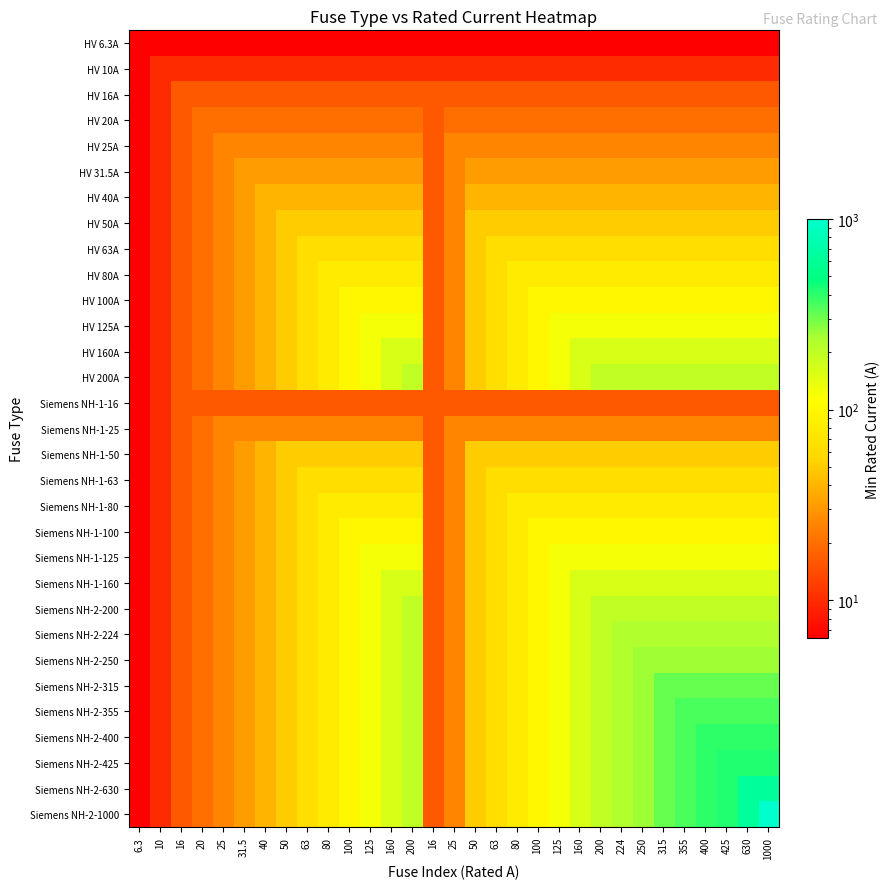

Reading left to right, extract all data points from this chart.

HV 6.3A: 6.3=6.3	10=6.3	16=6.3	20=6.3	25=6.3	31.5=6.3	40=6.3	50=6.3	63=6.3	80=6.3	100=6.3	125=6.3	160=6.3	200=6.3	16=6.3	25=6.3	50=6.3	63=6.3	80=6.3	100=6.3	125=6.3	160=6.3	200=6.3	224=6.3	250=6.3	315=6.3	355=6.3	400=6.3	425=6.3	630=6.3	1000=6.3
HV 10A: 6.3=6.3	10=10.0	16=10.0	20=10.0	25=10.0	31.5=10.0	40=10.0	50=10.0	63=10.0	80=10.0	100=10.0	125=10.0	160=10.0	200=10.0	16=10.0	25=10.0	50=10.0	63=10.0	80=10.0	100=10.0	125=10.0	160=10.0	200=10.0	224=10.0	250=10.0	315=10.0	355=10.0	400=10.0	425=10.0	630=10.0	1000=10.0
HV 16A: 6.3=6.3	10=10.0	16=16.0	20=16.0	25=16.0	31.5=16.0	40=16.0	50=16.0	63=16.0	80=16.0	100=16.0	125=16.0	160=16.0	200=16.0	16=16.0	25=16.0	50=16.0	63=16.0	80=16.0	100=16.0	125=16.0	160=16.0	200=16.0	224=16.0	250=16.0	315=16.0	355=16.0	400=16.0	425=16.0	630=16.0	1000=16.0
HV 20A: 6.3=6.3	10=10.0	16=16.0	20=20.0	25=20.0	31.5=20.0	40=20.0	50=20.0	63=20.0	80=20.0	100=20.0	125=20.0	160=20.0	200=20.0	16=16.0	25=20.0	50=20.0	63=20.0	80=20.0	100=20.0	125=20.0	160=20.0	200=20.0	224=20.0	250=20.0	315=20.0	355=20.0	400=20.0	425=20.0	630=20.0	1000=20.0
HV 25A: 6.3=6.3	10=10.0	16=16.0	20=20.0	25=25.0	31.5=25.0	40=25.0	50=25.0	63=25.0	80=25.0	100=25.0	125=25.0	160=25.0	200=25.0	16=16.0	25=25.0	50=25.0	63=25.0	80=25.0	100=25.0	125=25.0	160=25.0	200=25.0	224=25.0	250=25.0	315=25.0	355=25.0	400=25.0	425=25.0	630=25.0	1000=25.0
HV 31.5A: 6.3=6.3	10=10.0	16=16.0	20=20.0	25=25.0	31.5=31.5	40=31.5	50=31.5	63=31.5	80=31.5	100=31.5	125=31.5	160=31.5	200=31.5	16=16.0	25=25.0	50=31.5	63=31.5	80=31.5	100=31.5	125=31.5	160=31.5	200=31.5	224=31.5	250=31.5	315=31.5	355=31.5	400=31.5	425=31.5	630=31.5	1000=31.5
HV 40A: 6.3=6.3	10=10.0	16=16.0	20=20.0	25=25.0	31.5=31.5	40=40.0	50=40.0	63=40.0	80=40.0	100=40.0	125=40.0	160=40.0	200=40.0	16=16.0	25=25.0	50=40.0	63=40.0	80=40.0	100=40.0	125=40.0	160=40.0	200=40.0	224=40.0	250=40.0	315=40.0	355=40.0	400=40.0	425=40.0	630=40.0	1000=40.0
HV 50A: 6.3=6.3	10=10.0	16=16.0	20=20.0	25=25.0	31.5=31.5	40=40.0	50=50.0	63=50.0	80=50.0	100=50.0	125=50.0	160=50.0	200=50.0	16=16.0	25=25.0	50=50.0	63=50.0	80=50.0	100=50.0	125=50.0	160=50.0	200=50.0	224=50.0	250=50.0	315=50.0	355=50.0	400=50.0	425=50.0	630=50.0	1000=50.0
HV 63A: 6.3=6.3	10=10.0	16=16.0	20=20.0	25=25.0	31.5=31.5	40=40.0	50=50.0	63=63.0	80=63.0	100=63.0	125=63.0	160=63.0	200=63.0	16=16.0	25=25.0	50=50.0	63=63.0	80=63.0	100=63.0	125=63.0	160=63.0	200=63.0	224=63.0	250=63.0	315=63.0	355=63.0	400=63.0	425=63.0	630=63.0	1000=63.0
HV 80A: 6.3=6.3	10=10.0	16=16.0	20=20.0	25=25.0	31.5=31.5	40=40.0	50=50.0	63=63.0	80=80.0	100=80.0	125=80.0	160=80.0	200=80.0	16=16.0	25=25.0	50=50.0	63=63.0	80=80.0	100=80.0	125=80.0	160=80.0	200=80.0	224=80.0	250=80.0	315=80.0	355=80.0	400=80.0	425=80.0	630=80.0	1000=80.0
HV 100A: 6.3=6.3	10=10.0	16=16.0	20=20.0	25=25.0	31.5=31.5	40=40.0	50=50.0	63=63.0	80=80.0	100=100.0	125=100.0	160=100.0	200=100.0	16=16.0	25=25.0	50=50.0	63=63.0	80=80.0	100=100.0	125=100.0	160=100.0	200=100.0	224=100.0	250=100.0	315=100.0	355=100.0	400=100.0	425=100.0	630=100.0	1000=100.0
HV 125A: 6.3=6.3	10=10.0	16=16.0	20=20.0	25=25.0	31.5=31.5	40=40.0	50=50.0	63=63.0	80=80.0	100=100.0	125=125.0	160=125.0	200=125.0	16=16.0	25=25.0	50=50.0	63=63.0	80=80.0	100=100.0	125=125.0	160=125.0	200=125.0	224=125.0	250=125.0	315=125.0	355=125.0	400=125.0	425=125.0	630=125.0	1000=125.0
HV 160A: 6.3=6.3	10=10.0	16=16.0	20=20.0	25=25.0	31.5=31.5	40=40.0	50=50.0	63=63.0	80=80.0	100=100.0	125=125.0	160=160.0	200=160.0	16=16.0	25=25.0	50=50.0	63=63.0	80=80.0	100=100.0	125=125.0	160=160.0	200=160.0	224=160.0	250=160.0	315=160.0	355=160.0	400=160.0	425=160.0	630=160.0	1000=160.0
HV 200A: 6.3=6.3	10=10.0	16=16.0	20=20.0	25=25.0	31.5=31.5	40=40.0	50=50.0	63=63.0	80=80.0	100=100.0	125=125.0	160=160.0	200=200.0	16=16.0	25=25.0	50=50.0	63=63.0	80=80.0	100=100.0	125=125.0	160=160.0	200=200.0	224=200.0	250=200.0	315=200.0	355=200.0	400=200.0	425=200.0	630=200.0	1000=200.0
Siemens NH-1-16: 6.3=6.3	10=10.0	16=16.0	20=16.0	25=16.0	31.5=16.0	40=16.0	50=16.0	63=16.0	80=16.0	100=16.0	125=16.0	160=16.0	200=16.0	16=16.0	25=16.0	50=16.0	63=16.0	80=16.0	100=16.0	125=16.0	160=16.0	200=16.0	224=16.0	250=16.0	315=16.0	355=16.0	400=16.0	425=16.0	630=16.0	1000=16.0
Siemens NH-1-25: 6.3=6.3	10=10.0	16=16.0	20=20.0	25=25.0	31.5=25.0	40=25.0	50=25.0	63=25.0	80=25.0	100=25.0	125=25.0	160=25.0	200=25.0	16=16.0	25=25.0	50=25.0	63=25.0	80=25.0	100=25.0	125=25.0	160=25.0	200=25.0	224=25.0	250=25.0	315=25.0	355=25.0	400=25.0	425=25.0	630=25.0	1000=25.0
Siemens NH-1-50: 6.3=6.3	10=10.0	16=16.0	20=20.0	25=25.0	31.5=31.5	40=40.0	50=50.0	63=50.0	80=50.0	100=50.0	125=50.0	160=50.0	200=50.0	16=16.0	25=25.0	50=50.0	63=50.0	80=50.0	100=50.0	125=50.0	160=50.0	200=50.0	224=50.0	250=50.0	315=50.0	355=50.0	400=50.0	425=50.0	630=50.0	1000=50.0
Siemens NH-1-63: 6.3=6.3	10=10.0	16=16.0	20=20.0	25=25.0	31.5=31.5	40=40.0	50=50.0	63=63.0	80=63.0	100=63.0	125=63.0	160=63.0	200=63.0	16=16.0	25=25.0	50=50.0	63=63.0	80=63.0	100=63.0	125=63.0	160=63.0	200=63.0	224=63.0	250=63.0	315=63.0	355=63.0	400=63.0	425=63.0	630=63.0	1000=63.0
Siemens NH-1-80: 6.3=6.3	10=10.0	16=16.0	20=20.0	25=25.0	31.5=31.5	40=40.0	50=50.0	63=63.0	80=80.0	100=80.0	125=80.0	160=80.0	200=80.0	16=16.0	25=25.0	50=50.0	63=63.0	80=80.0	100=80.0	125=80.0	160=80.0	200=80.0	224=80.0	250=80.0	315=80.0	355=80.0	400=80.0	425=80.0	630=80.0	1000=80.0
Siemens NH-1-100: 6.3=6.3	10=10.0	16=16.0	20=20.0	25=25.0	31.5=31.5	40=40.0	50=50.0	63=63.0	80=80.0	100=100.0	125=100.0	160=100.0	200=100.0	16=16.0	25=25.0	50=50.0	63=63.0	80=80.0	100=100.0	125=100.0	160=100.0	200=100.0	224=100.0	250=100.0	315=100.0	355=100.0	400=100.0	425=100.0	630=100.0	1000=100.0
Siemens NH-1-125: 6.3=6.3	10=10.0	16=16.0	20=20.0	25=25.0	31.5=31.5	40=40.0	50=50.0	63=63.0	80=80.0	100=100.0	125=125.0	160=125.0	200=125.0	16=16.0	25=25.0	50=50.0	63=63.0	80=80.0	100=100.0	125=125.0	160=125.0	200=125.0	224=125.0	250=125.0	315=125.0	355=125.0	400=125.0	425=125.0	630=125.0	1000=125.0
Siemens NH-1-160: 6.3=6.3	10=10.0	16=16.0	20=20.0	25=25.0	31.5=31.5	40=40.0	50=50.0	63=63.0	80=80.0	100=100.0	125=125.0	160=160.0	200=160.0	16=16.0	25=25.0	50=50.0	63=63.0	80=80.0	100=100.0	125=125.0	160=160.0	200=160.0	224=160.0	250=160.0	315=160.0	355=160.0	400=160.0	425=160.0	630=160.0	1000=160.0
Siemens NH-2-200: 6.3=6.3	10=10.0	16=16.0	20=20.0	25=25.0	31.5=31.5	40=40.0	50=50.0	63=63.0	80=80.0	100=100.0	125=125.0	160=160.0	200=200.0	16=16.0	25=25.0	50=50.0	63=63.0	80=80.0	100=100.0	125=125.0	160=160.0	200=200.0	224=200.0	250=200.0	315=200.0	355=200.0	400=200.0	425=200.0	630=200.0	1000=200.0
Siemens NH-2-224: 6.3=6.3	10=10.0	16=16.0	20=20.0	25=25.0	31.5=31.5	40=40.0	50=50.0	63=63.0	80=80.0	100=100.0	125=125.0	160=160.0	200=200.0	16=16.0	25=25.0	50=50.0	63=63.0	80=80.0	100=100.0	125=125.0	160=160.0	200=200.0	224=224.0	250=224.0	315=224.0	355=224.0	400=224.0	425=224.0	630=224.0	1000=224.0
Siemens NH-2-250: 6.3=6.3	10=10.0	16=16.0	20=20.0	25=25.0	31.5=31.5	40=40.0	50=50.0	63=63.0	80=80.0	100=100.0	125=125.0	160=160.0	200=200.0	16=16.0	25=25.0	50=50.0	63=63.0	80=80.0	100=100.0	125=125.0	160=160.0	200=200.0	224=224.0	250=250.0	315=250.0	355=250.0	400=250.0	425=250.0	630=250.0	1000=250.0
Siemens NH-2-315: 6.3=6.3	10=10.0	16=16.0	20=20.0	25=25.0	31.5=31.5	40=40.0	50=50.0	63=63.0	80=80.0	100=100.0	125=125.0	160=160.0	200=200.0	16=16.0	25=25.0	50=50.0	63=63.0	80=80.0	100=100.0	125=125.0	160=160.0	200=200.0	224=224.0	250=250.0	315=315.0	355=315.0	400=315.0	425=315.0	630=315.0	1000=315.0
Siemens NH-2-355: 6.3=6.3	10=10.0	16=16.0	20=20.0	25=25.0	31.5=31.5	40=40.0	50=50.0	63=63.0	80=80.0	100=100.0	125=125.0	160=160.0	200=200.0	16=16.0	25=25.0	50=50.0	63=63.0	80=80.0	100=100.0	125=125.0	160=160.0	200=200.0	224=224.0	250=250.0	315=315.0	355=355.0	400=355.0	425=355.0	630=355.0	1000=355.0
Siemens NH-2-400: 6.3=6.3	10=10.0	16=16.0	20=20.0	25=25.0	31.5=31.5	40=40.0	50=50.0	63=63.0	80=80.0	100=100.0	125=125.0	160=160.0	200=200.0	16=16.0	25=25.0	50=50.0	63=63.0	80=80.0	100=100.0	125=125.0	160=160.0	200=200.0	224=224.0	250=250.0	315=315.0	355=355.0	400=400.0	425=400.0	630=400.0	1000=400.0
Siemens NH-2-425: 6.3=6.3	10=10.0	16=16.0	20=20.0	25=25.0	31.5=31.5	40=40.0	50=50.0	63=63.0	80=80.0	100=100.0	125=125.0	160=160.0	200=200.0	16=16.0	25=25.0	50=50.0	63=63.0	80=80.0	100=100.0	125=125.0	160=160.0	200=200.0	224=224.0	250=250.0	315=315.0	355=355.0	400=400.0	425=425.0	630=425.0	1000=425.0
Siemens NH-2-630: 6.3=6.3	10=10.0	16=16.0	20=20.0	25=25.0	31.5=31.5	40=40.0	50=50.0	63=63.0	80=80.0	100=100.0	125=125.0	160=160.0	200=200.0	16=16.0	25=25.0	50=50.0	63=63.0	80=80.0	100=100.0	125=125.0	160=160.0	200=200.0	224=224.0	250=250.0	315=315.0	355=355.0	400=400.0	425=425.0	630=630.0	1000=630.0
Siemens NH-2-1000: 6.3=6.3	10=10.0	16=16.0	20=20.0	25=25.0	31.5=31.5	40=40.0	50=50.0	63=63.0	80=80.0	100=100.0	125=125.0	160=160.0	200=200.0	16=16.0	25=25.0	50=50.0	63=63.0	80=80.0	100=100.0	125=125.0	160=160.0	200=200.0	224=224.0	250=250.0	315=315.0	355=355.0	400=400.0	425=425.0	630=630.0	1000=1000.0